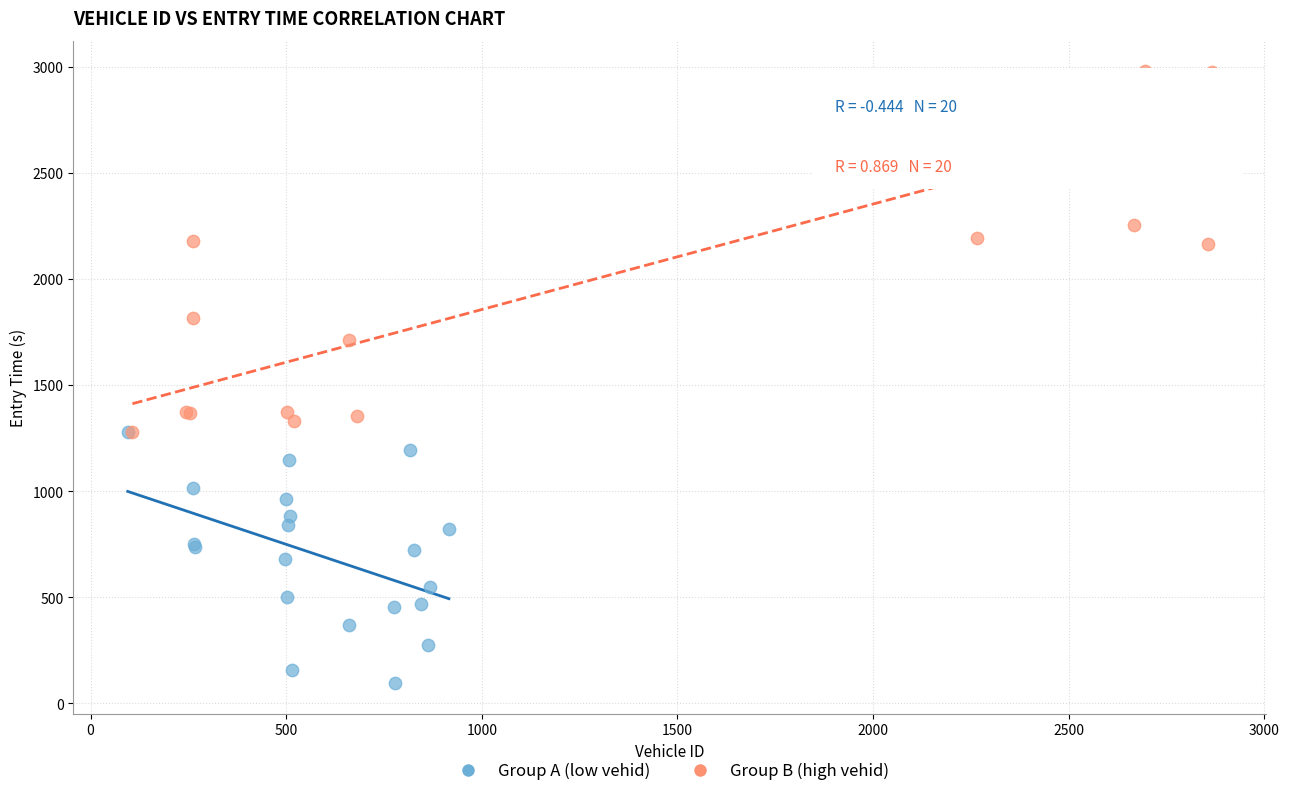

Which series has the widest spread of Y values?

Group B (high vehid)